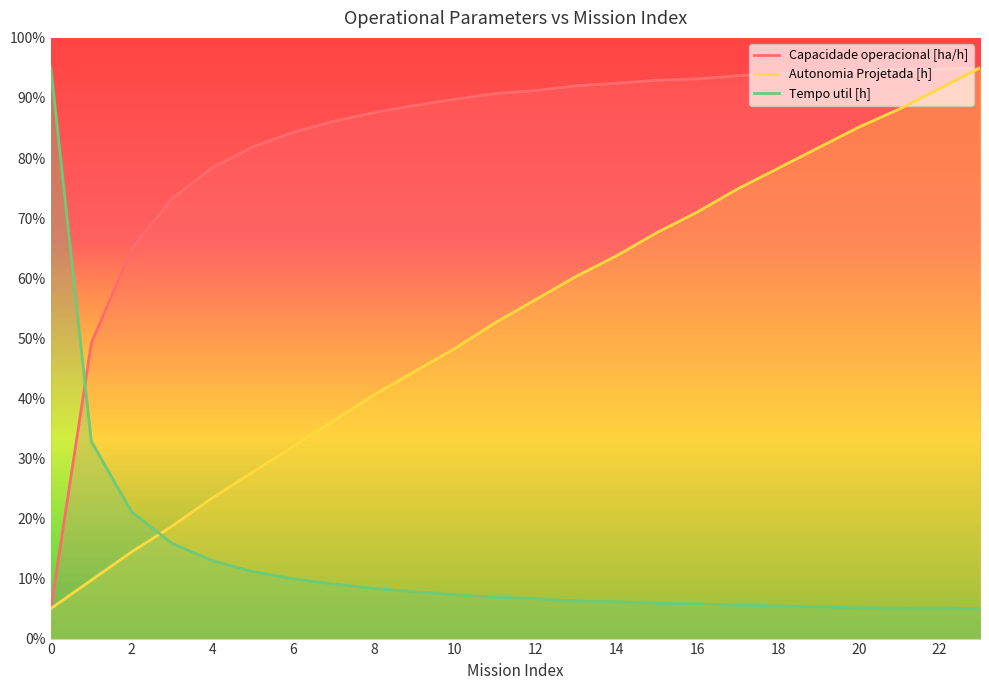

At 20, list the series in order from largest to smallest.

Capacidade operacional [ha/h], Autonomia Projetada [h], Tempo util [h]